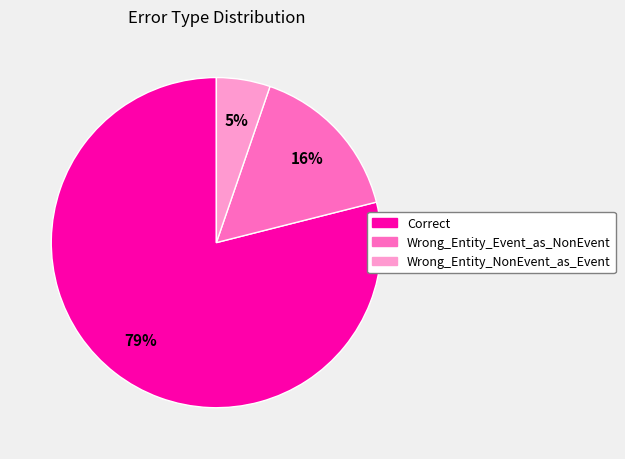

To the nearest percent, what is the combined percentage of Correct and Wrong_Entity_Event_as_NonEvent?

95%